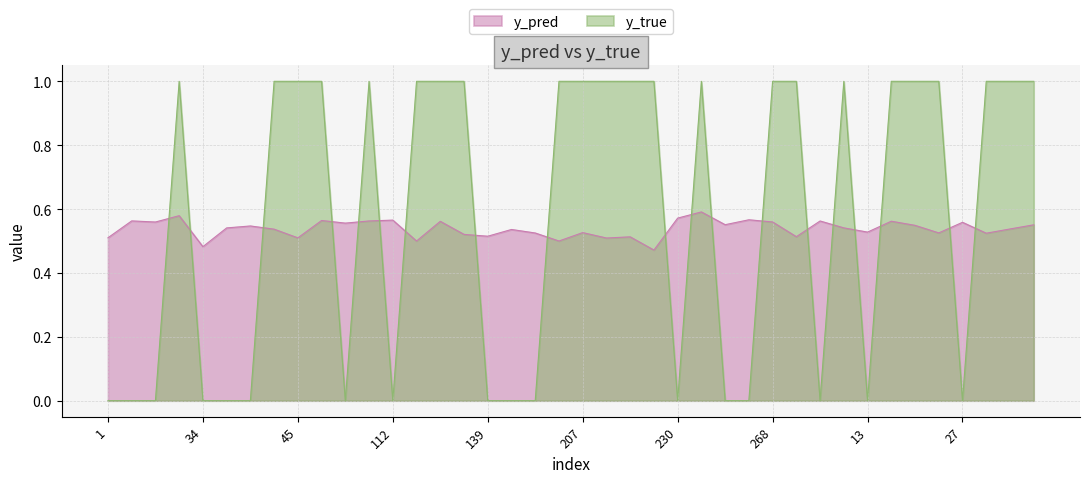

Where is the first local maximum for y_pred?

7